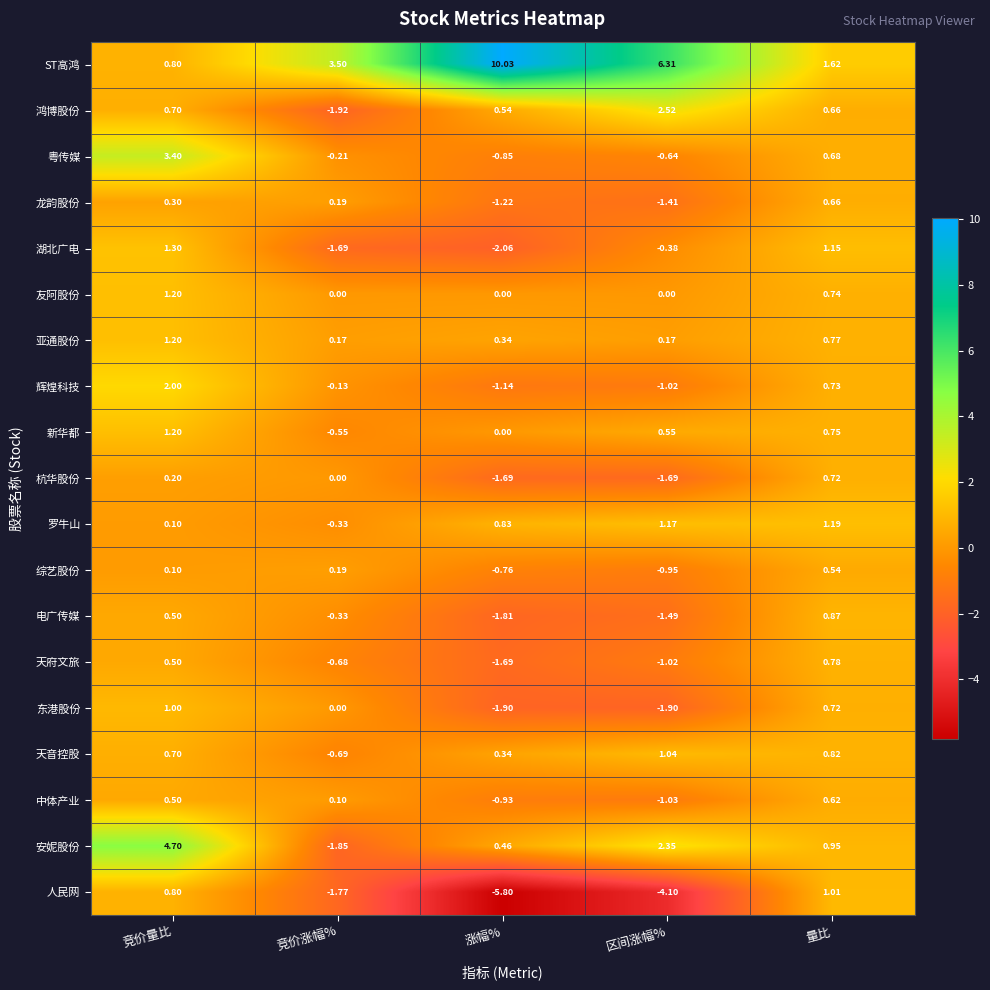

Between 区间涨幅% and 量比, which series saw the biggest shift?

人民网